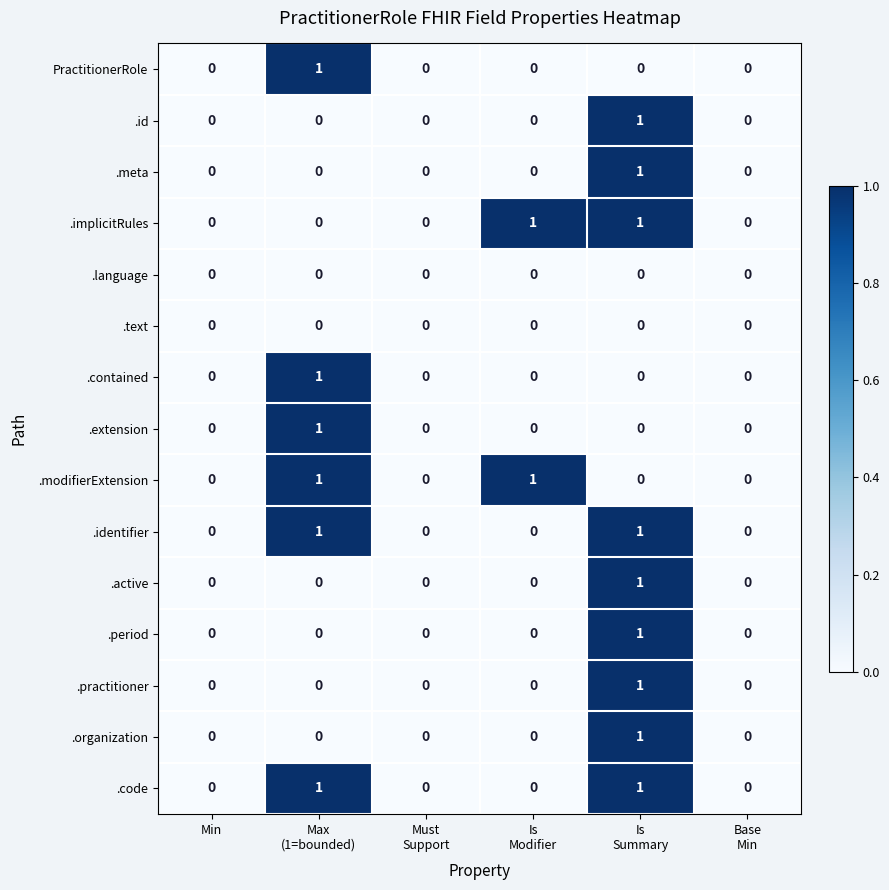

What is the difference between the highest and lowest values at Is
Summary?

1